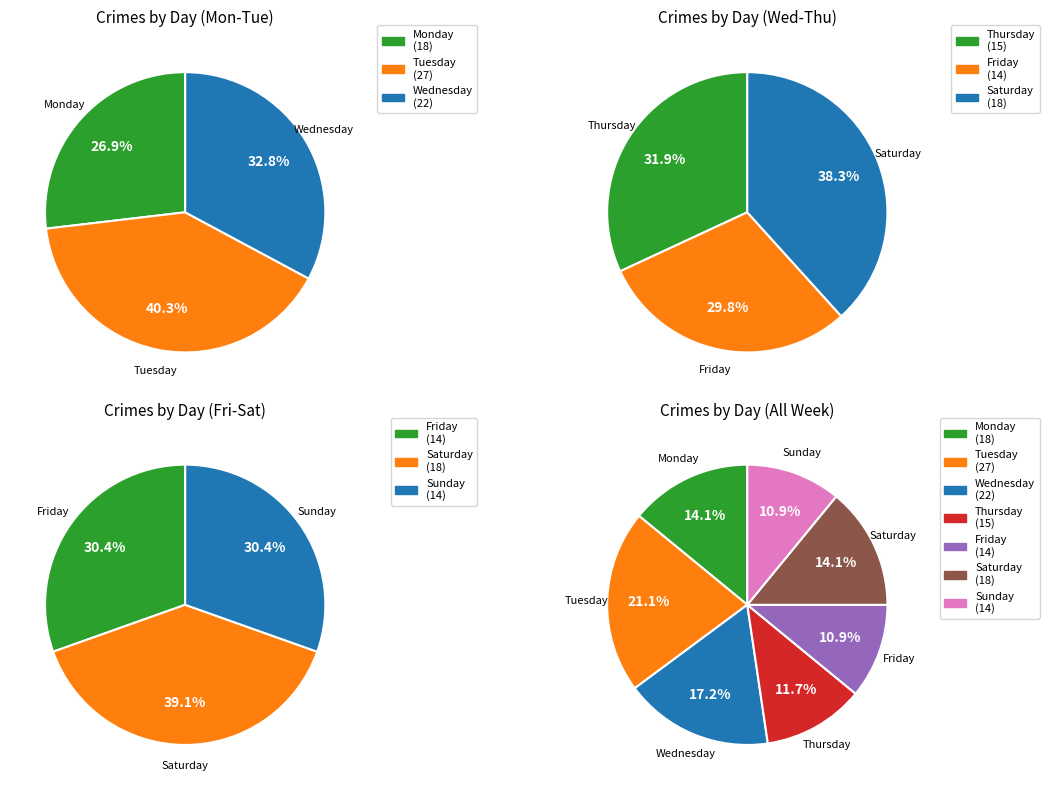

What is the change in value from Friday to Saturday?

+4